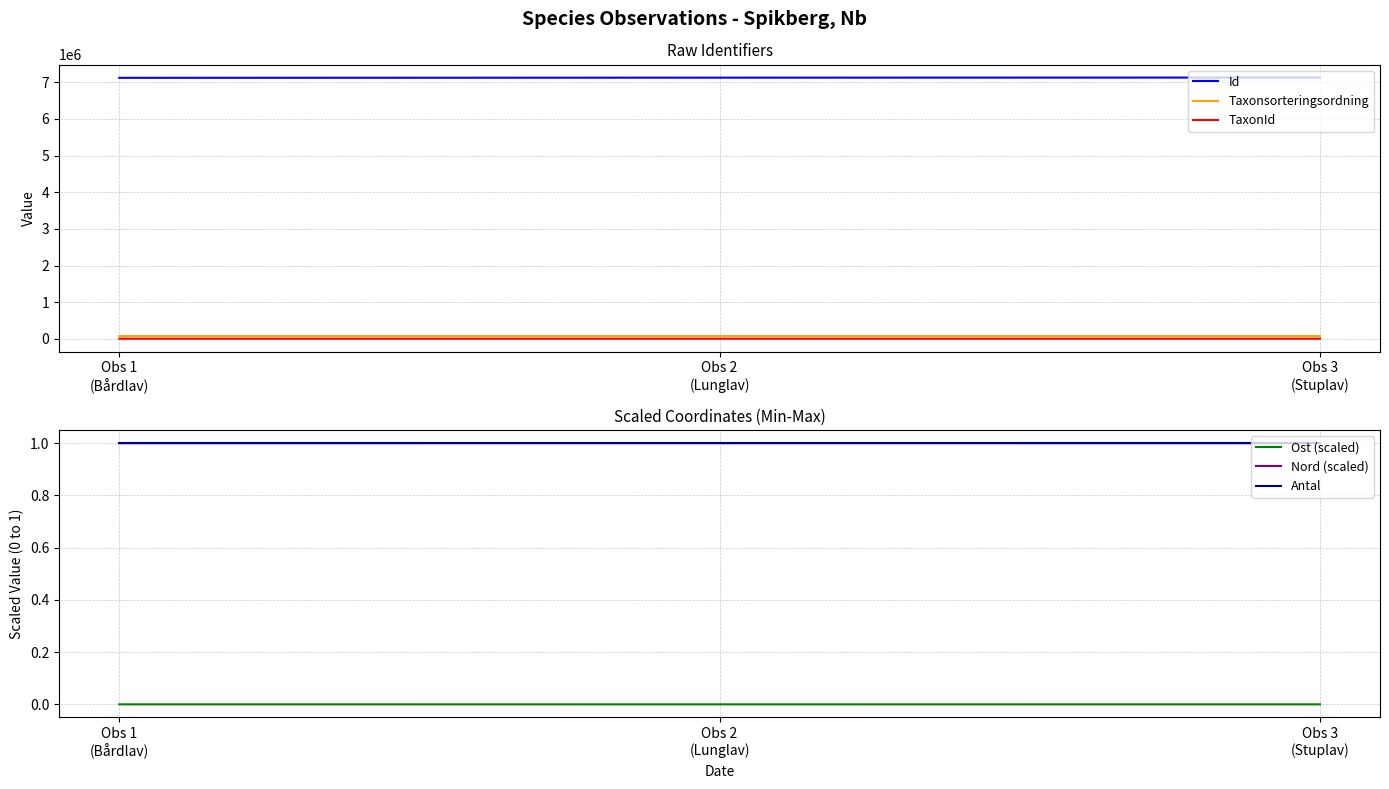

What is the approximate value of Nord (scaled) at Obs 3
(Stuplav)?

1.0